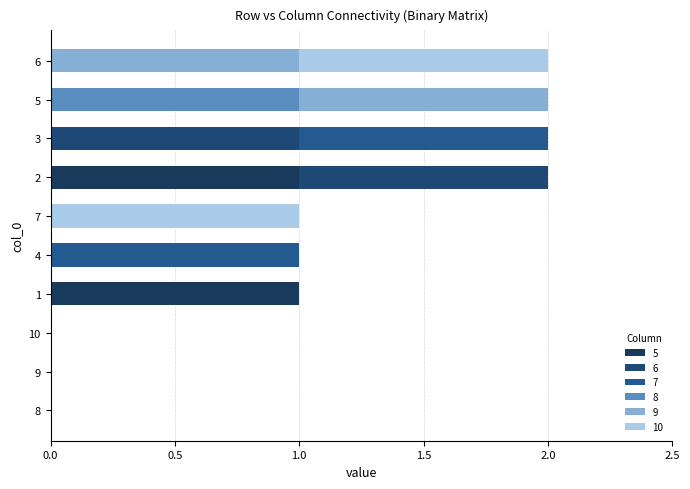

Reading right to left, transcribe all the data shown in this chart.

5: 10=0	9=0	8=0	7=0	6=0	5=0	4=0	3=0	2=1	1=1
6: 10=0	9=0	8=0	7=0	6=0	5=0	4=0	3=1	2=1	1=0
7: 10=0	9=0	8=0	7=0	6=0	5=0	4=1	3=1	2=0	1=0
8: 10=0	9=0	8=0	7=0	6=0	5=1	4=0	3=0	2=0	1=0
9: 10=0	9=0	8=0	7=0	6=1	5=1	4=0	3=0	2=0	1=0
10: 10=0	9=0	8=0	7=1	6=1	5=0	4=0	3=0	2=0	1=0